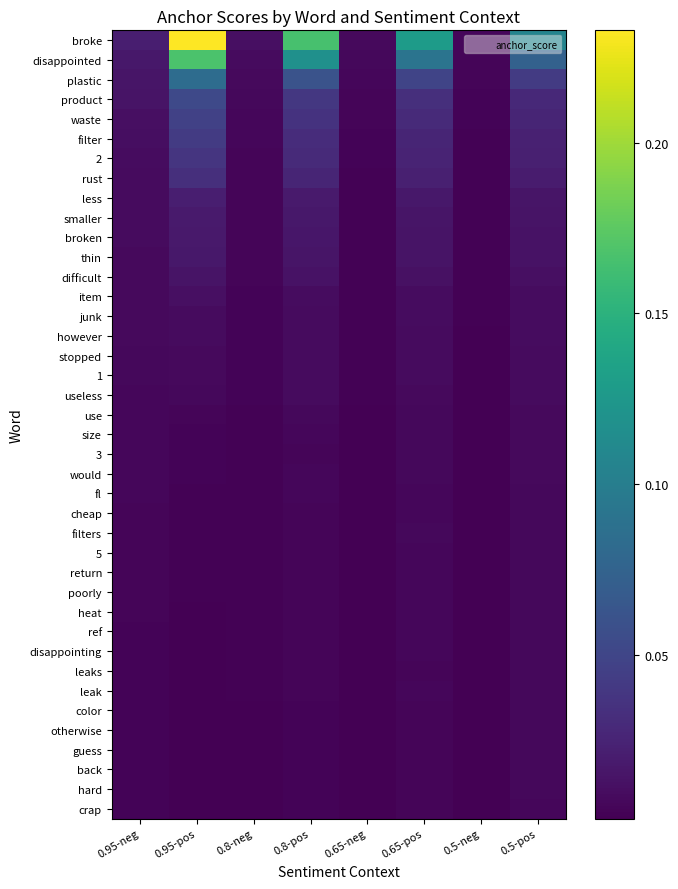

Between 0.65-neg and 0.5-pos, which is larger?

0.5-pos